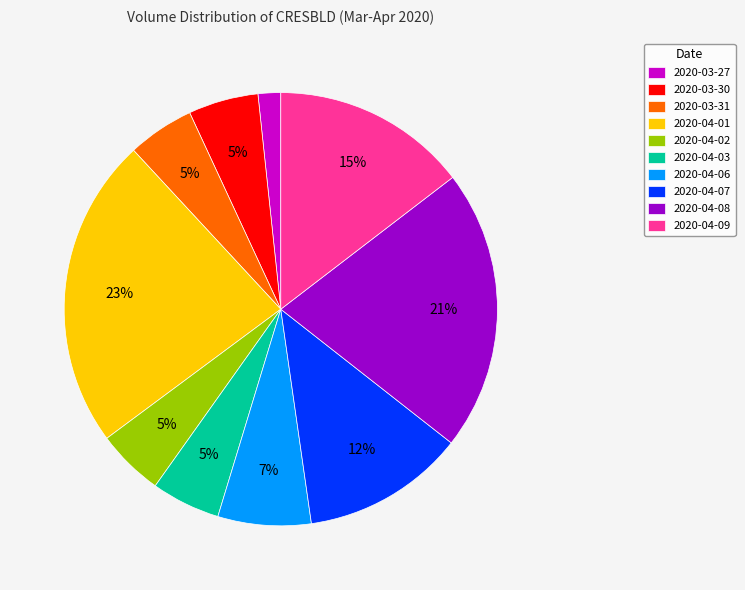

Do 2020-03-31 and 2020-03-30 together represent more than half of the pie?

No